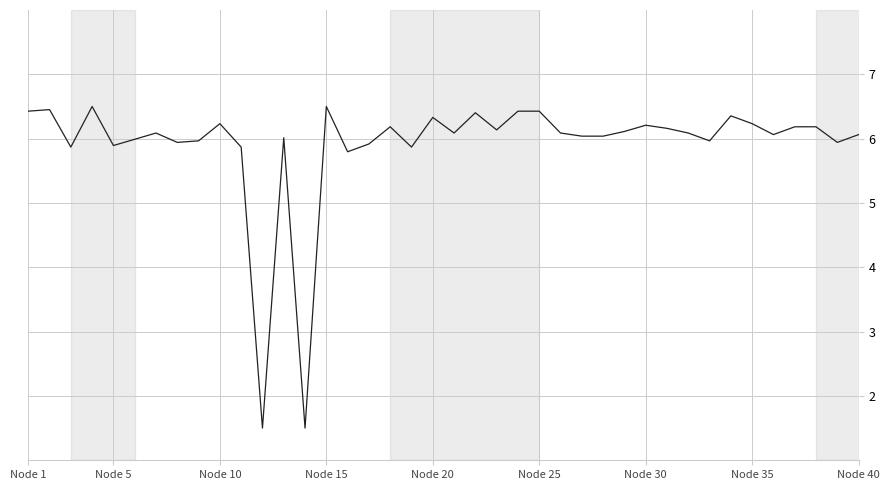

What is the maximum value shown in the chart?

6.5